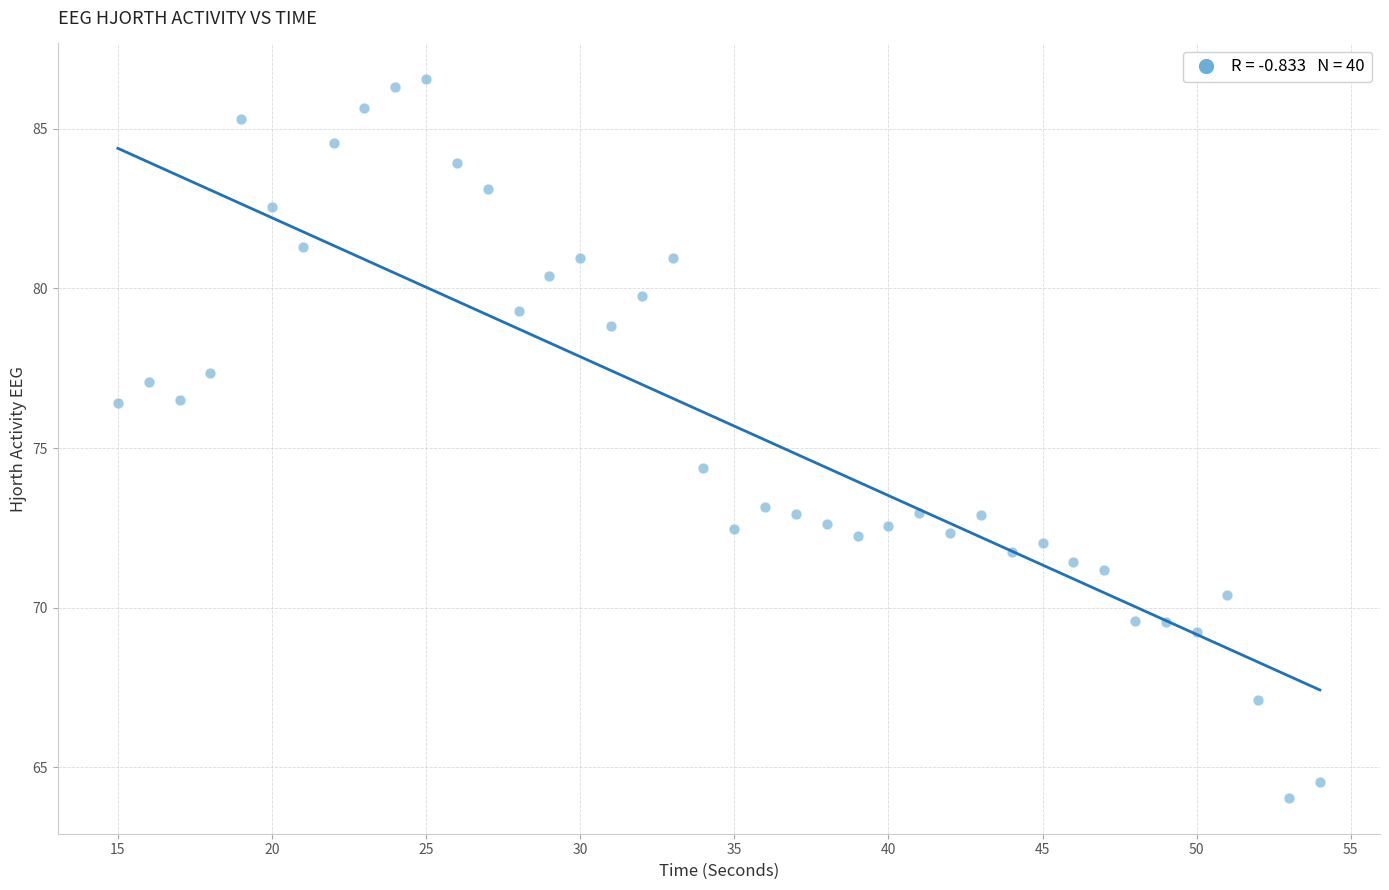

What is the range of Y values (max minus min)?

22.5